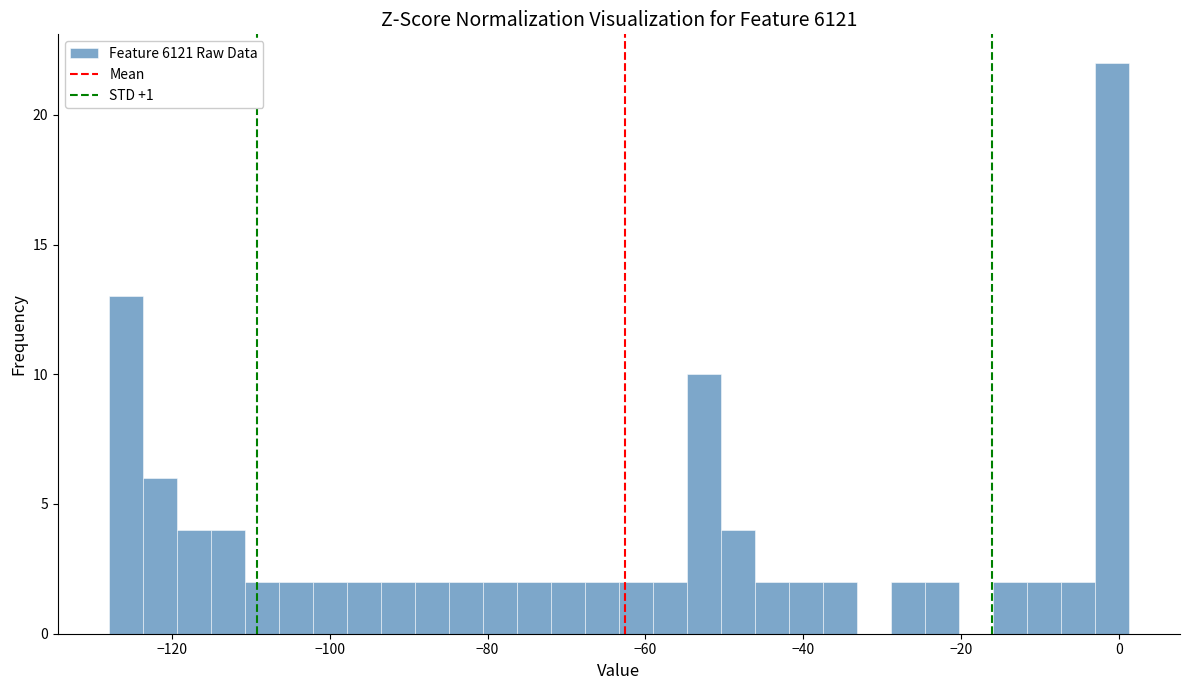

Around what value on the x-axis is the tallest bar? Give the approximate position of its centre, as read against the axis.

0